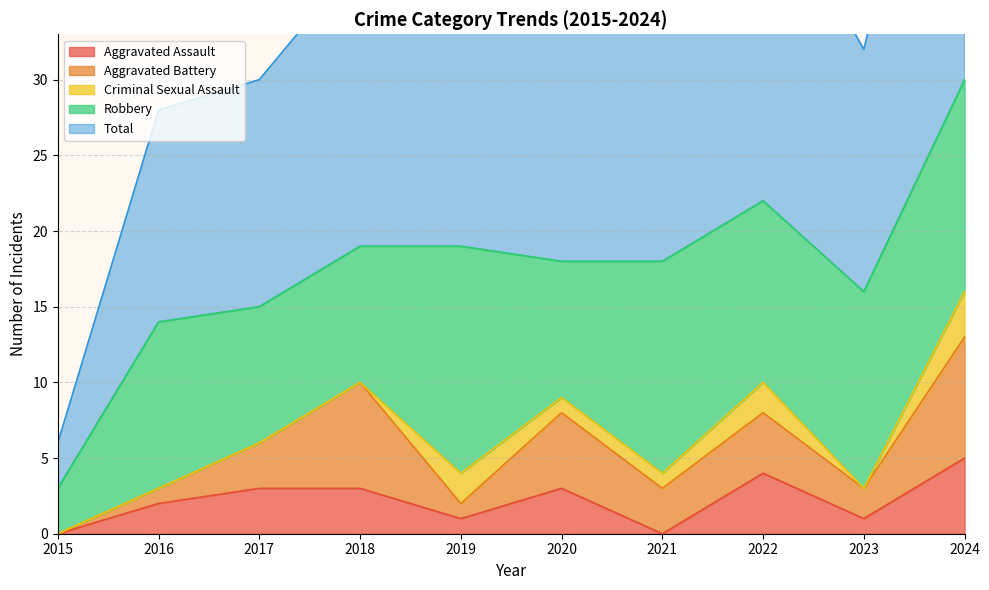

True or false: Total and Criminal Sexual Assault cross at least once.

False